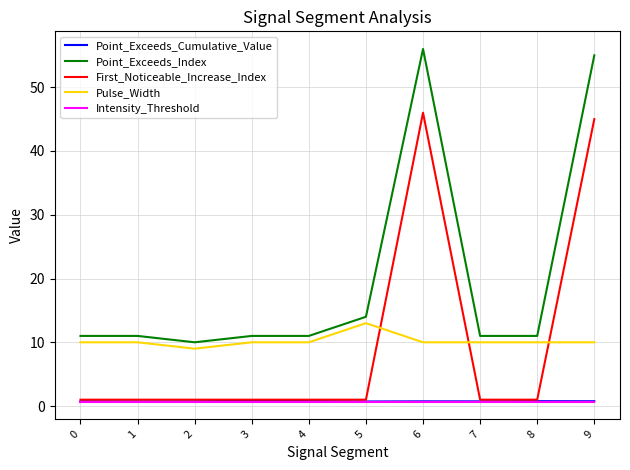

Read the Point_Exceeds_Cumulative_Value value at 1.

0.7